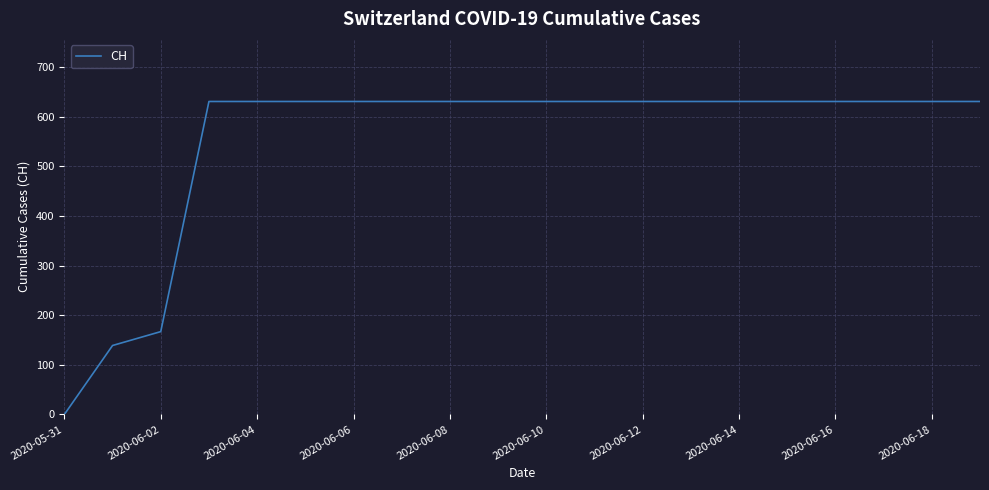

What is the maximum value shown in the chart?

631